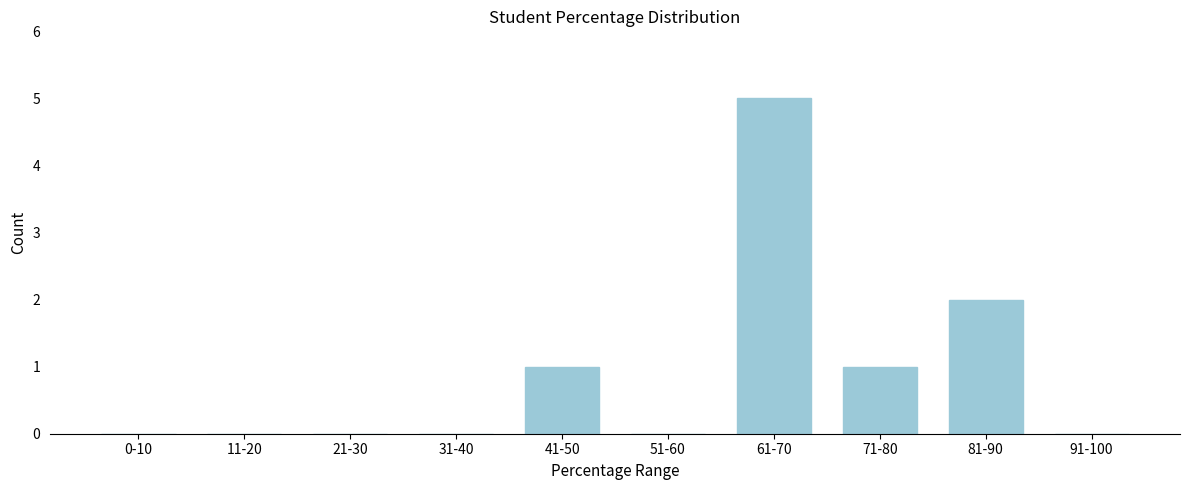

Reading left to right, extract all data points from this chart.

0-10=0	11-20=0	21-30=0	31-40=0	41-50=1	51-60=0	61-70=5	71-80=1	81-90=2	91-100=0